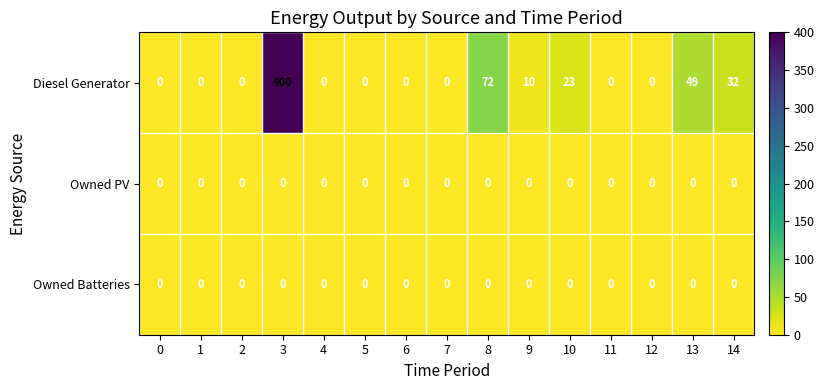

Which series has the largest total across all categories?

Diesel Generator